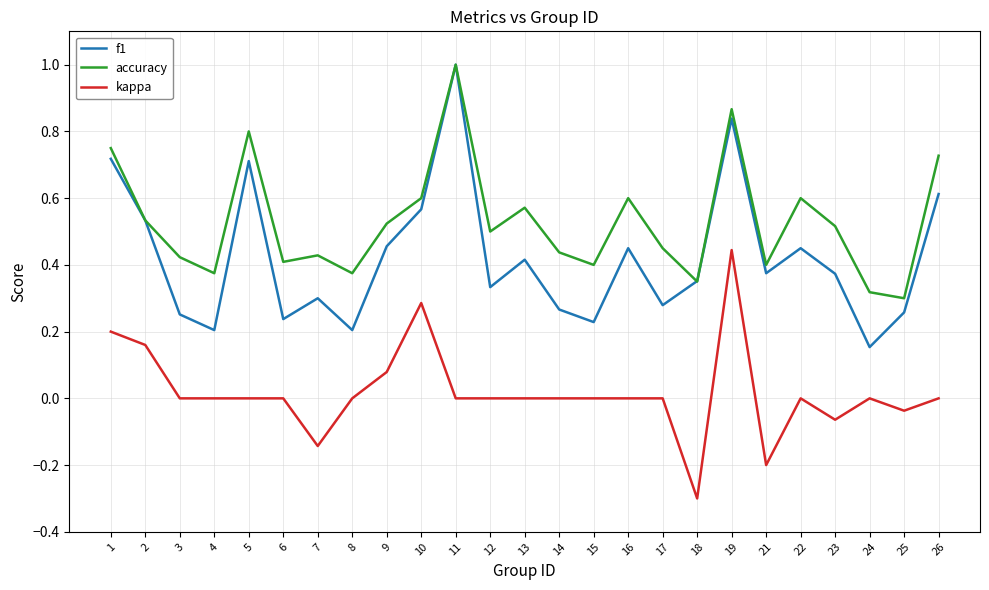

True or false: accuracy and kappa intersect in this chart.

False